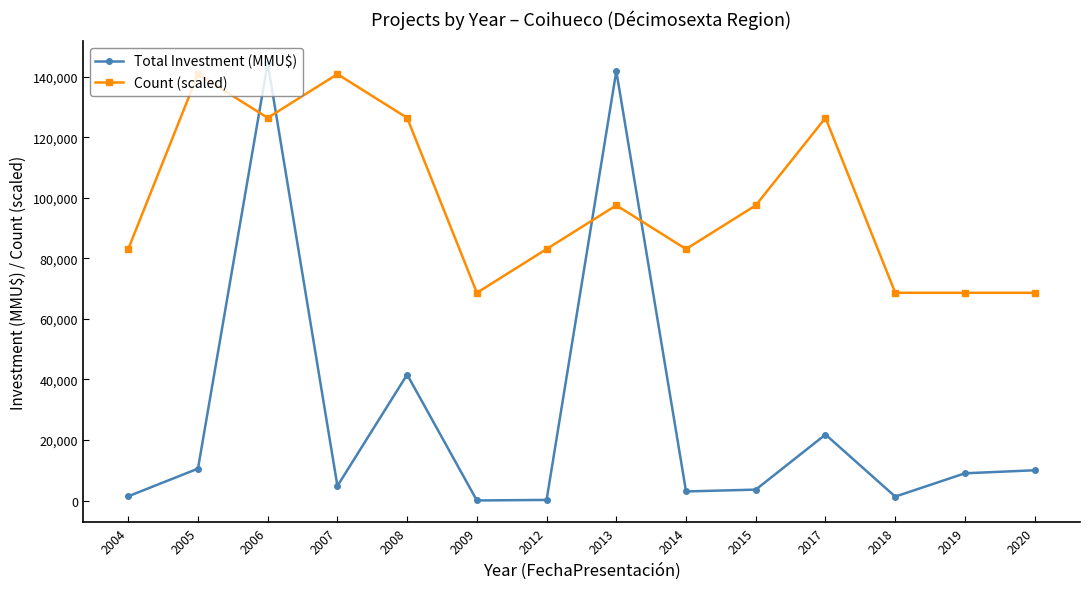

Which series has the largest range (max minus min)?

Total Investment (MMU$)